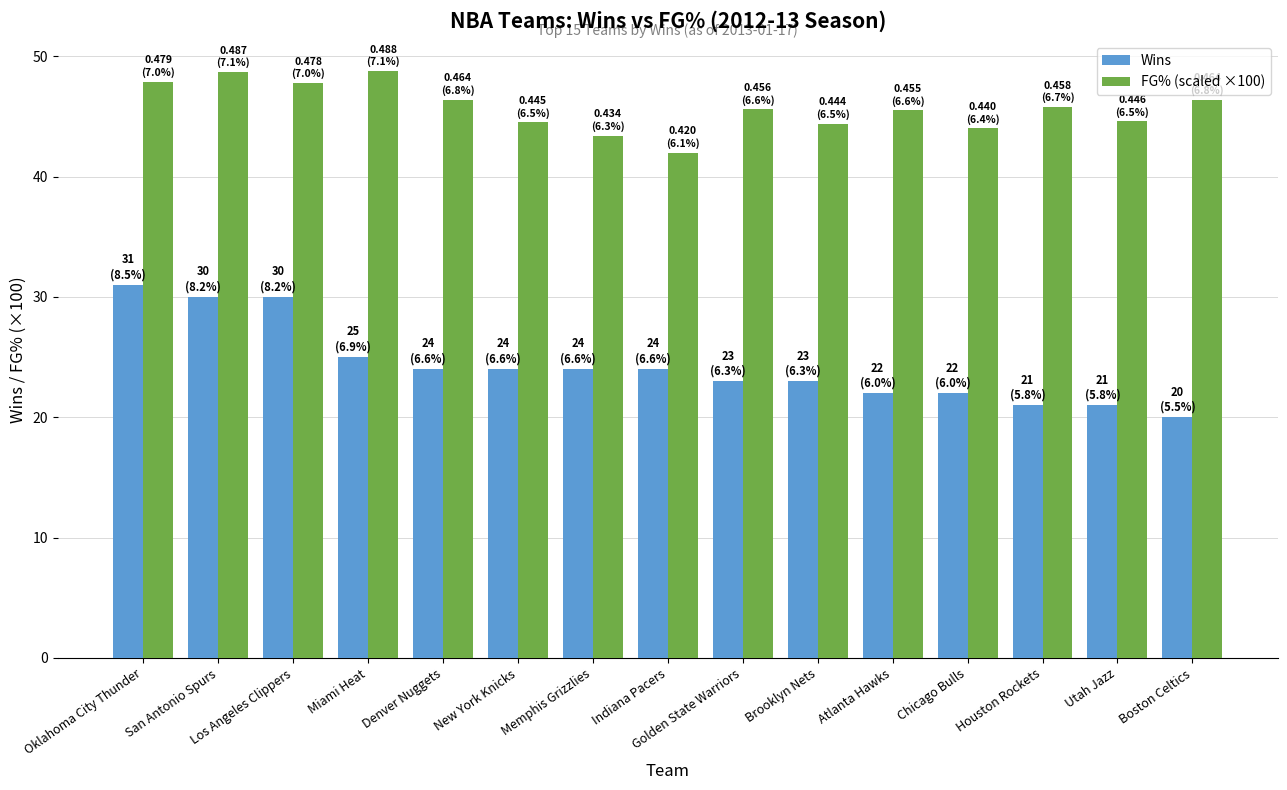

What is the difference between the highest and lowest values at Golden State Warriors?

22.6